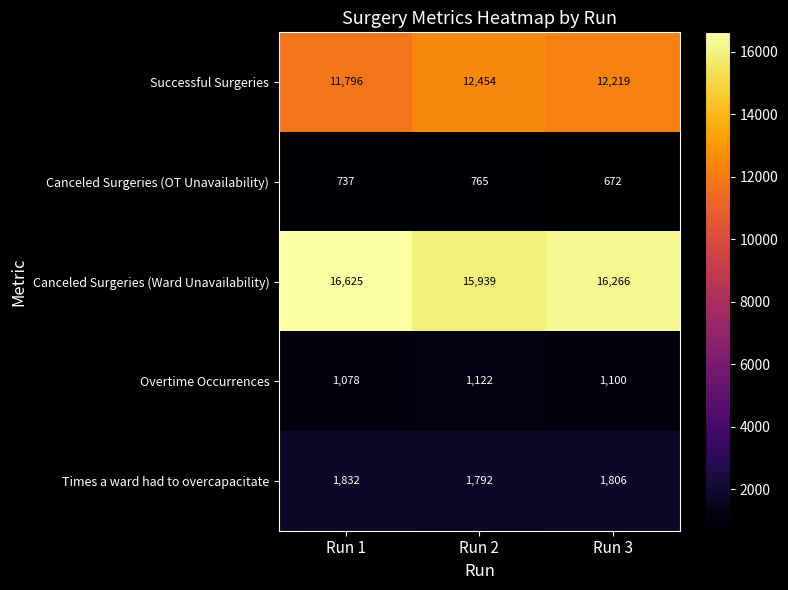

Rank the categories by Overtime Occurrences value from lowest to highest.

Run 1, Run 3, Run 2